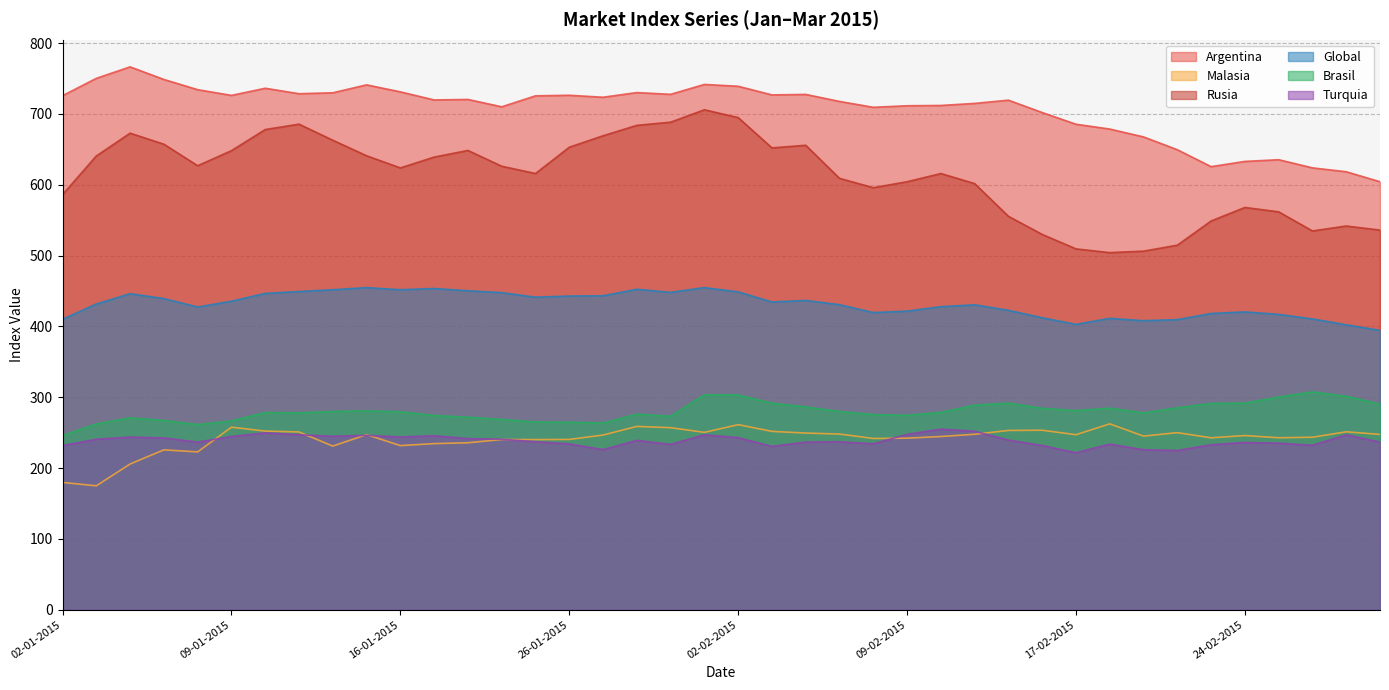

Which has a higher value, 26-01-2015 or 19-02-2015?

26-01-2015